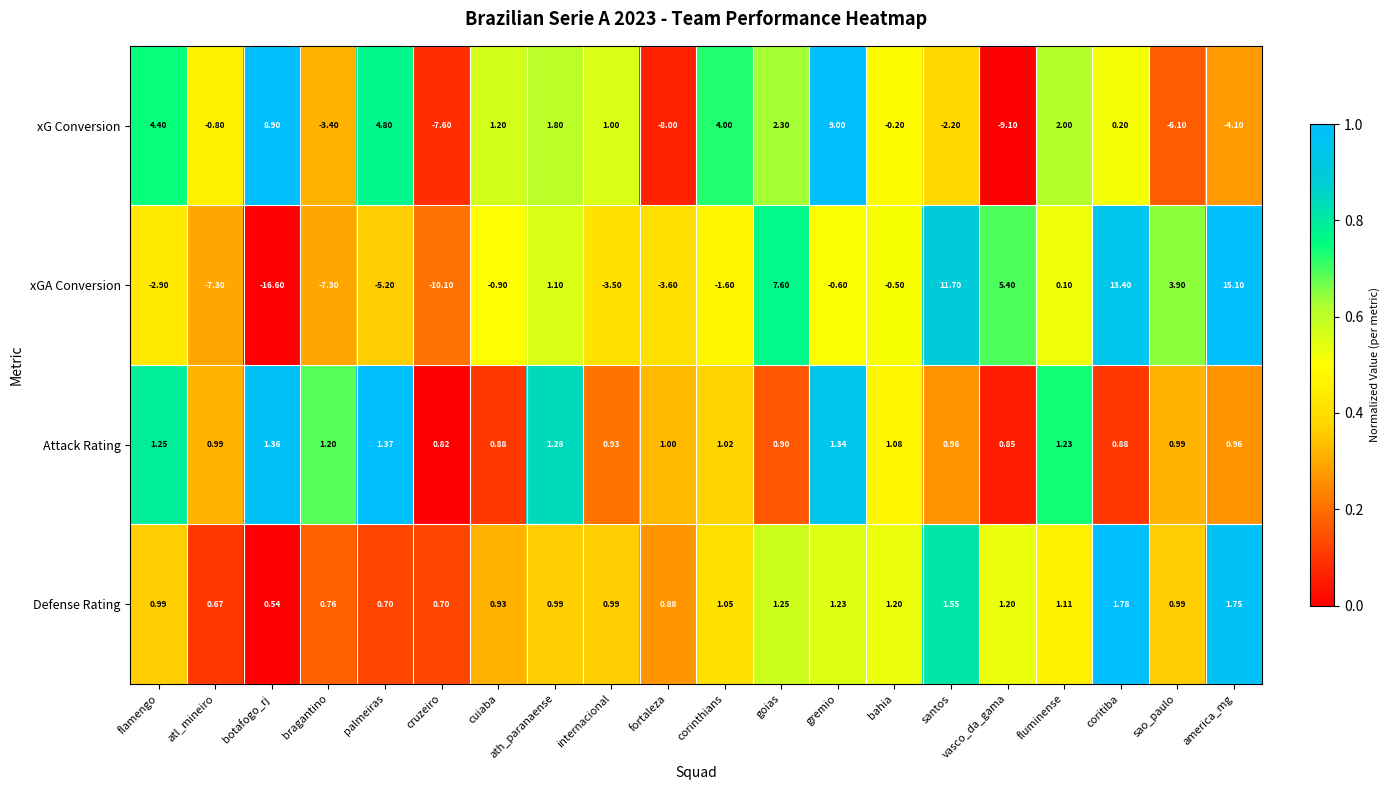

How many values in xG Conversion are above zero?

11